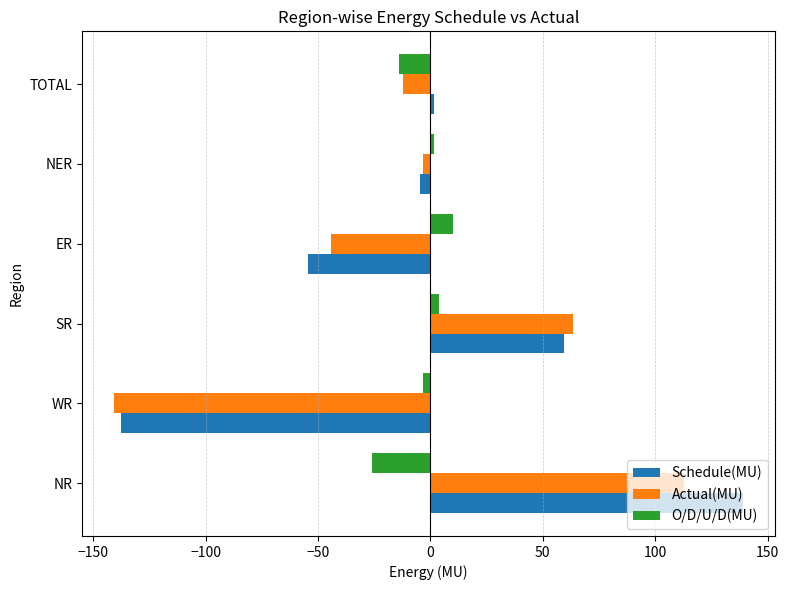

The O/D/U/D(MU) series shows 10.2 at ER. True or false?

True